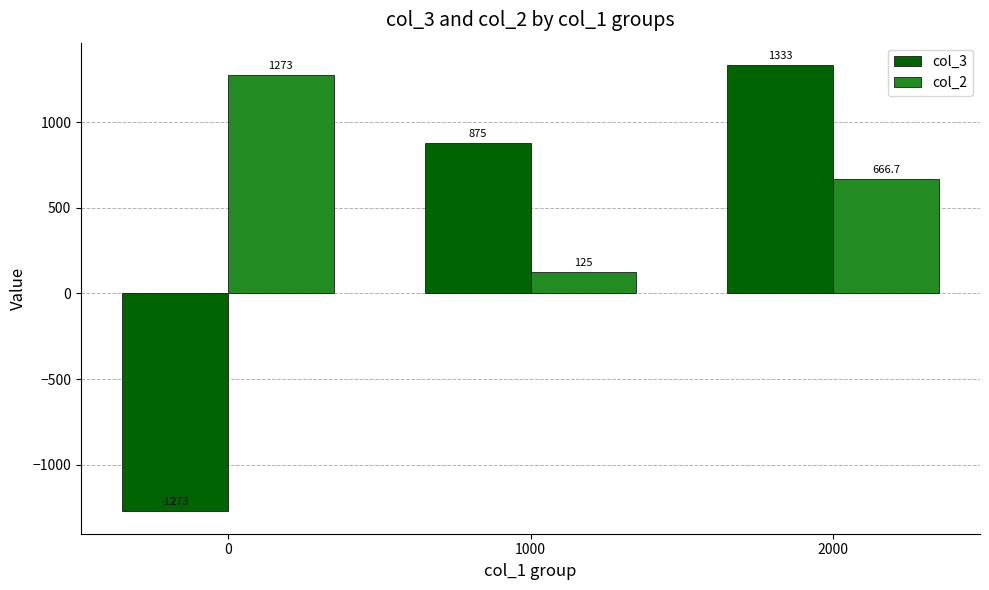

What is the highest value of the col_3 series?

1333.3